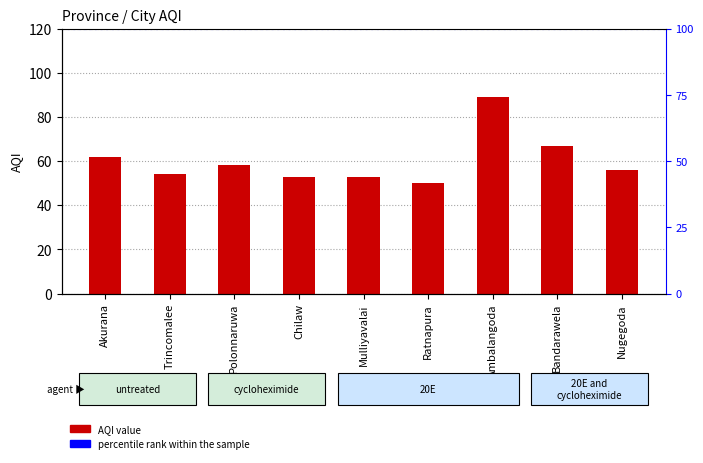

List the labels in order of value, smallest first.

Ratnapura, Chilaw, Mulliyavalai, Trincomalee, Nugegoda, Polonnaruwa, Akurana, Bandarawela, Ambalangoda